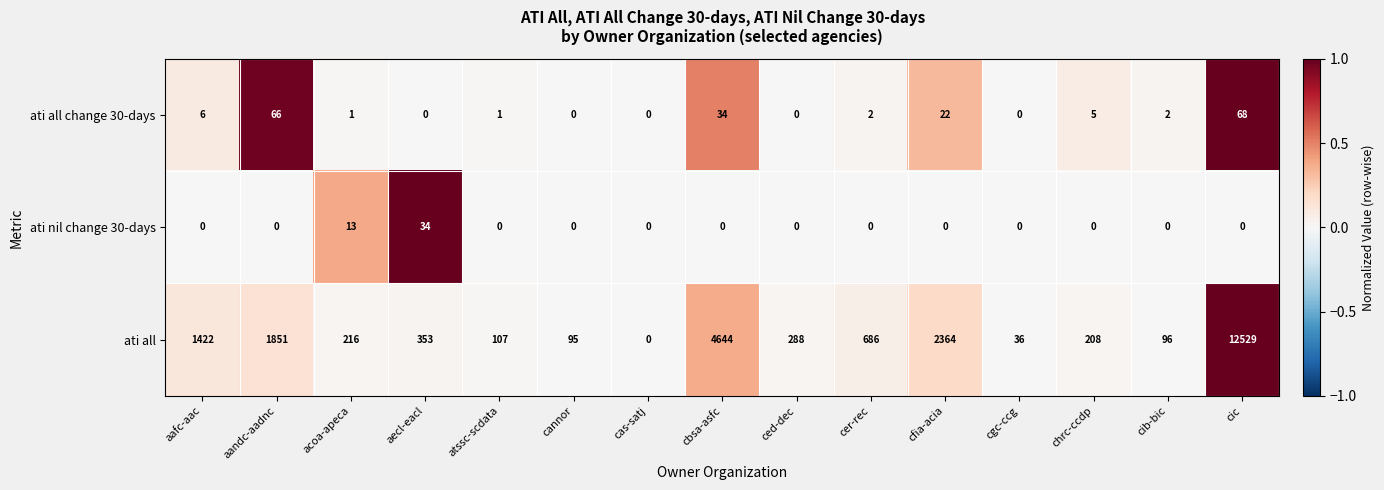

At cer-rec, list the series in order from smallest to largest.

ati nil change 30-days, ati all change 30-days, ati all